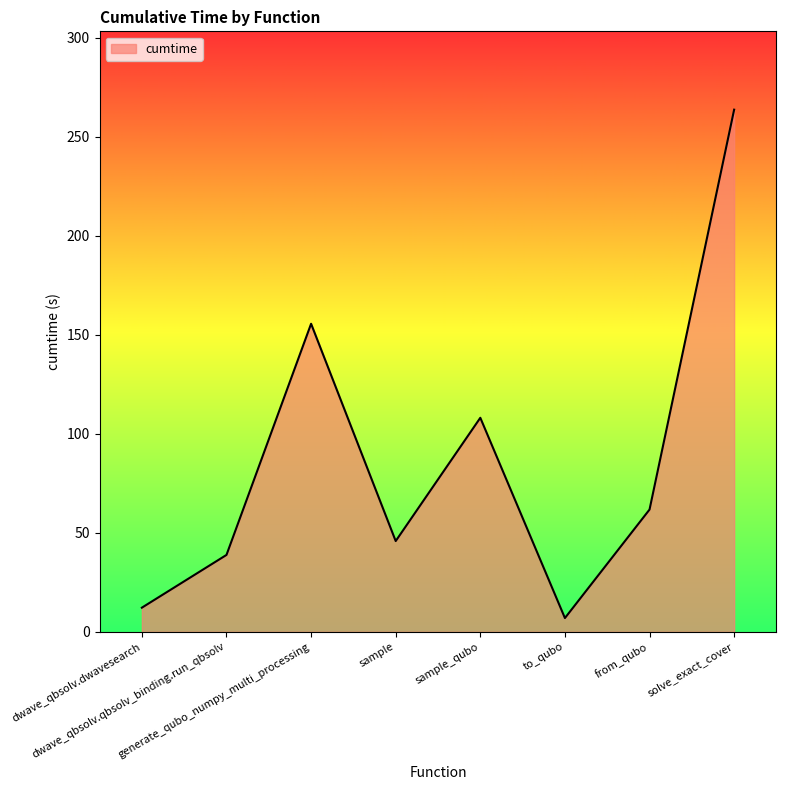

The value at sample_qubo is 37.9. True or false?

False